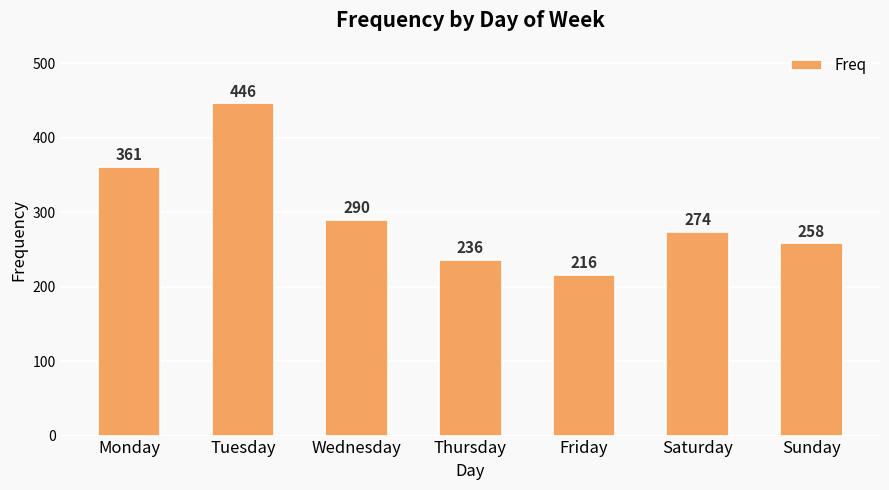

Rank the categories by value from highest to lowest.

Tuesday, Monday, Wednesday, Saturday, Sunday, Thursday, Friday